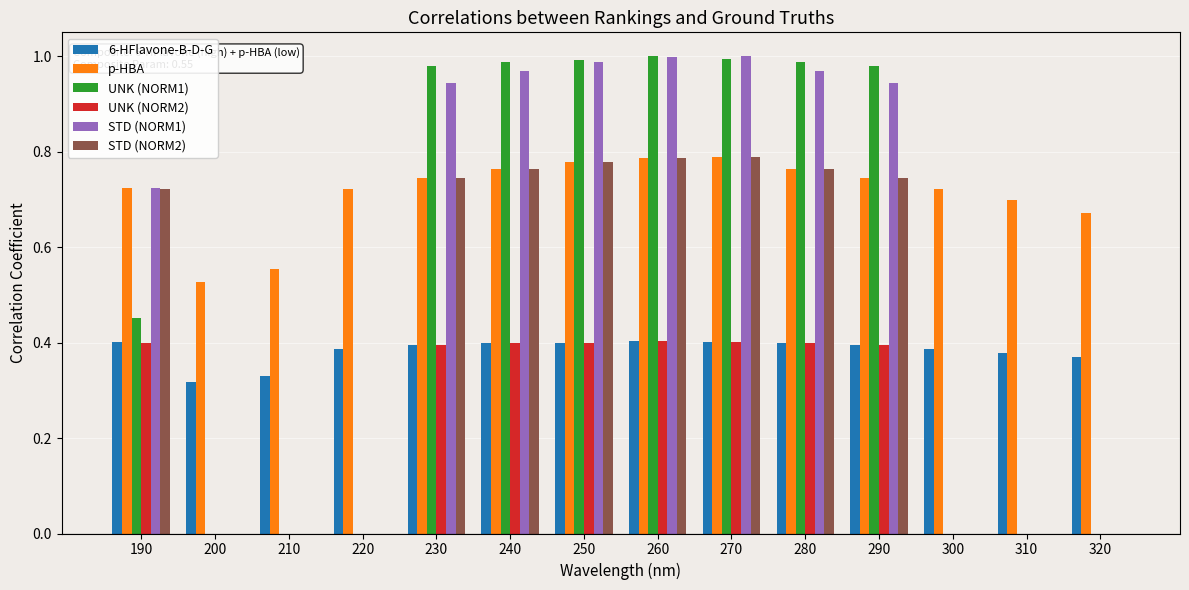

What is the sum of the UNK (NORM1) values at 240 and 280?

2.0